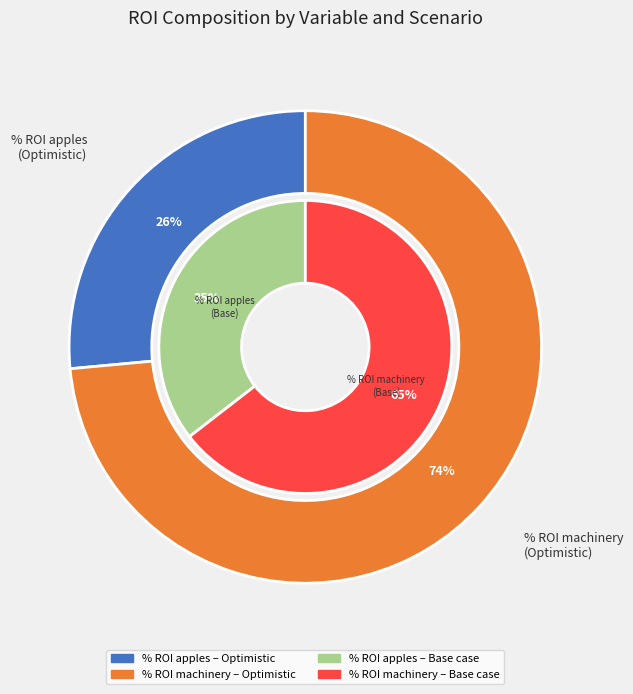

Combined, do % ROI machinery and % ROI apples account for over 50%?

Yes